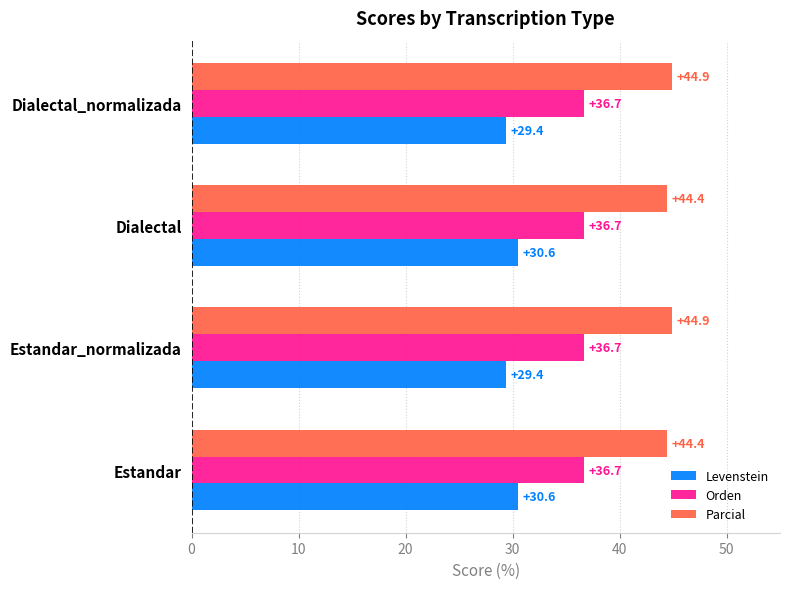

What is the average value of the Levenstein series?

30.0